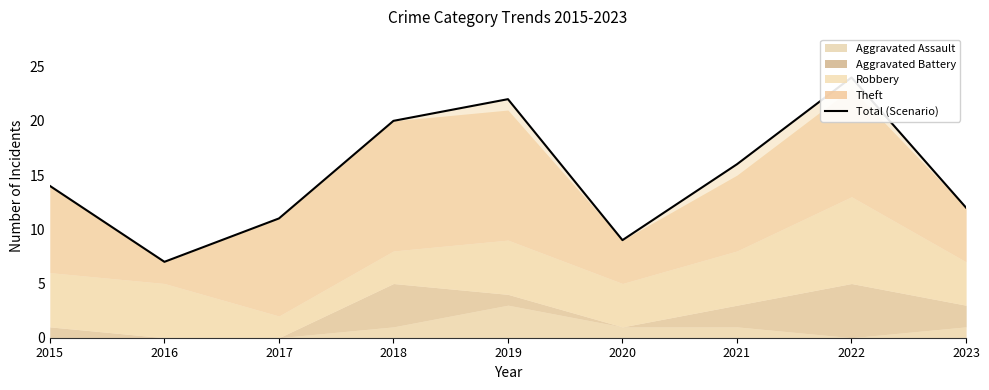

What is the sum of the values at 2017 and 2015?

25